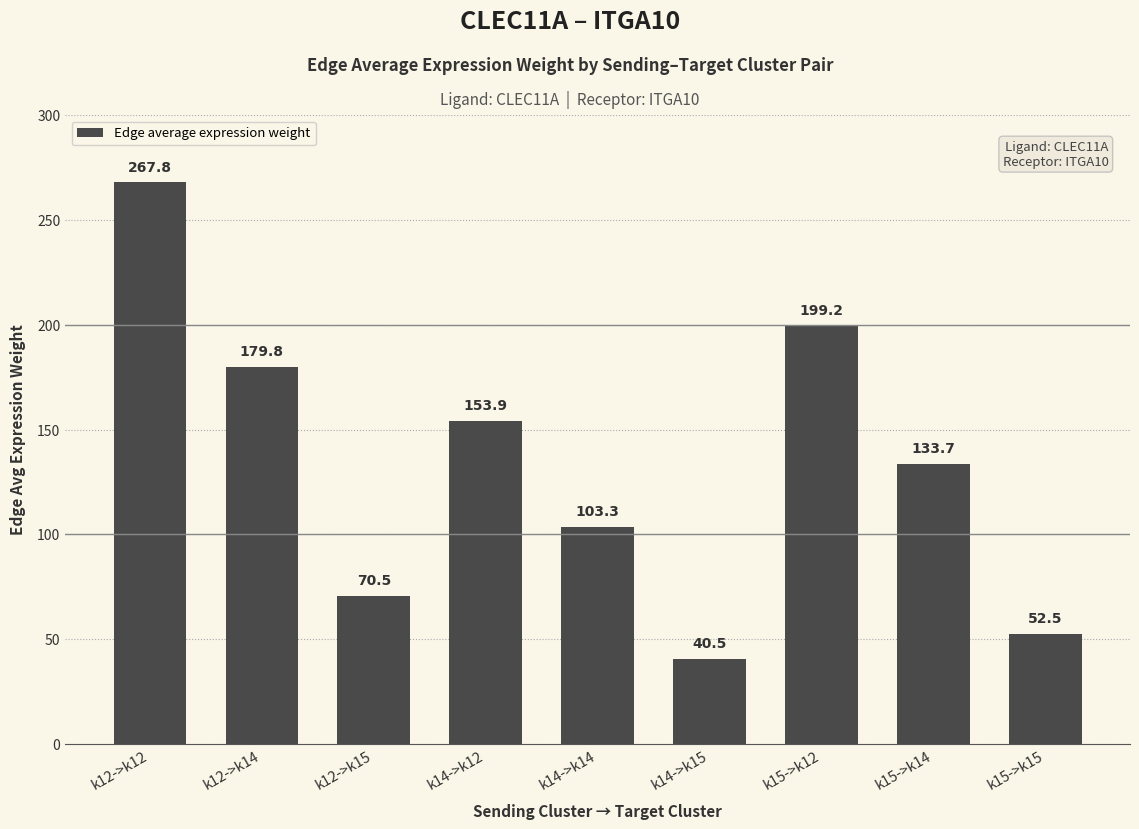

Reading left to right, what are all the values shown in this chart?

k12->k12=267.8	k12->k14=179.8	k12->k15=70.5	k14->k12=153.9	k14->k14=103.3	k14->k15=40.5	k15->k12=199.2	k15->k14=133.7	k15->k15=52.5